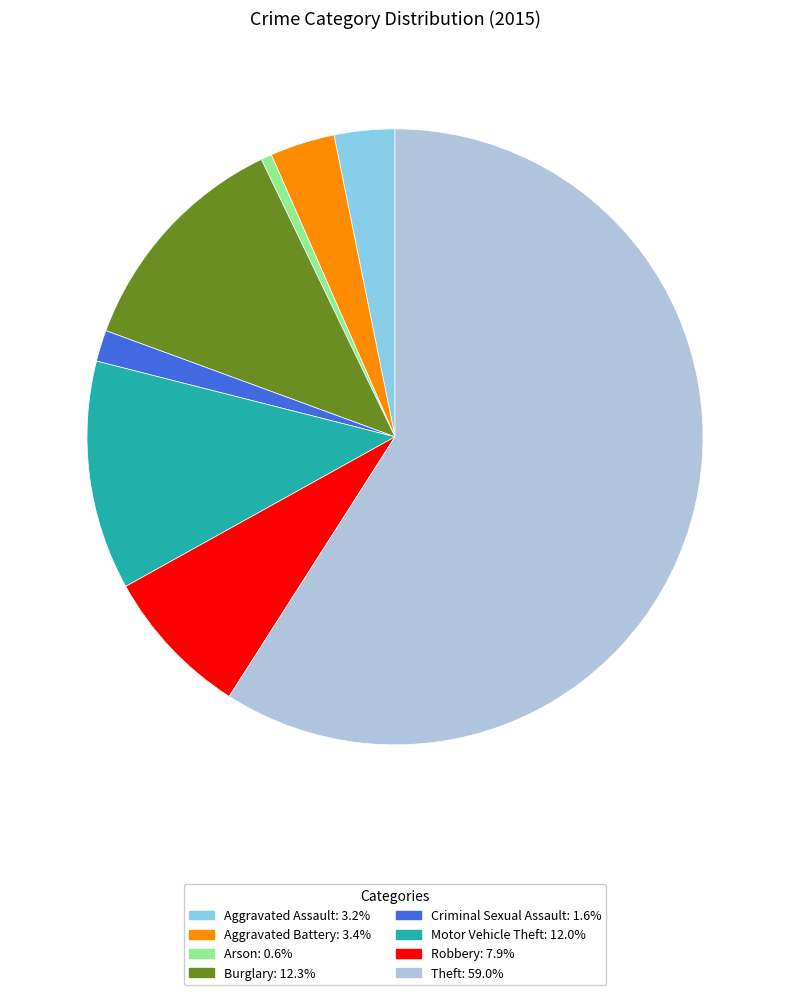

Is there a majority slice in this chart?

Yes